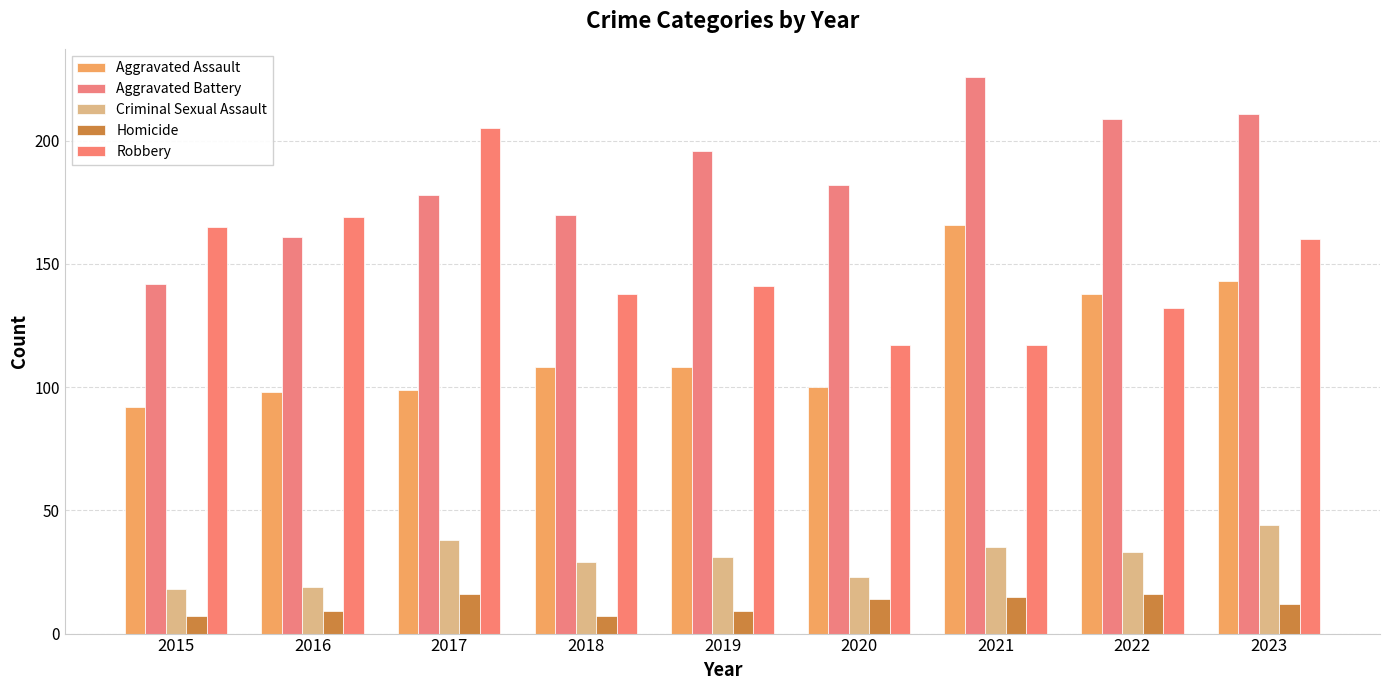

Reading left to right, transcribe all the data shown in this chart.

Aggravated Assault: 92	98	99	108	108	100	166	138	143
Aggravated Battery: 142	161	178	170	196	182	226	209	211
Criminal Sexual Assault: 18	19	38	29	31	23	35	33	44
Homicide: 7	9	16	7	9	14	15	16	12
Robbery: 165	169	205	138	141	117	117	132	160